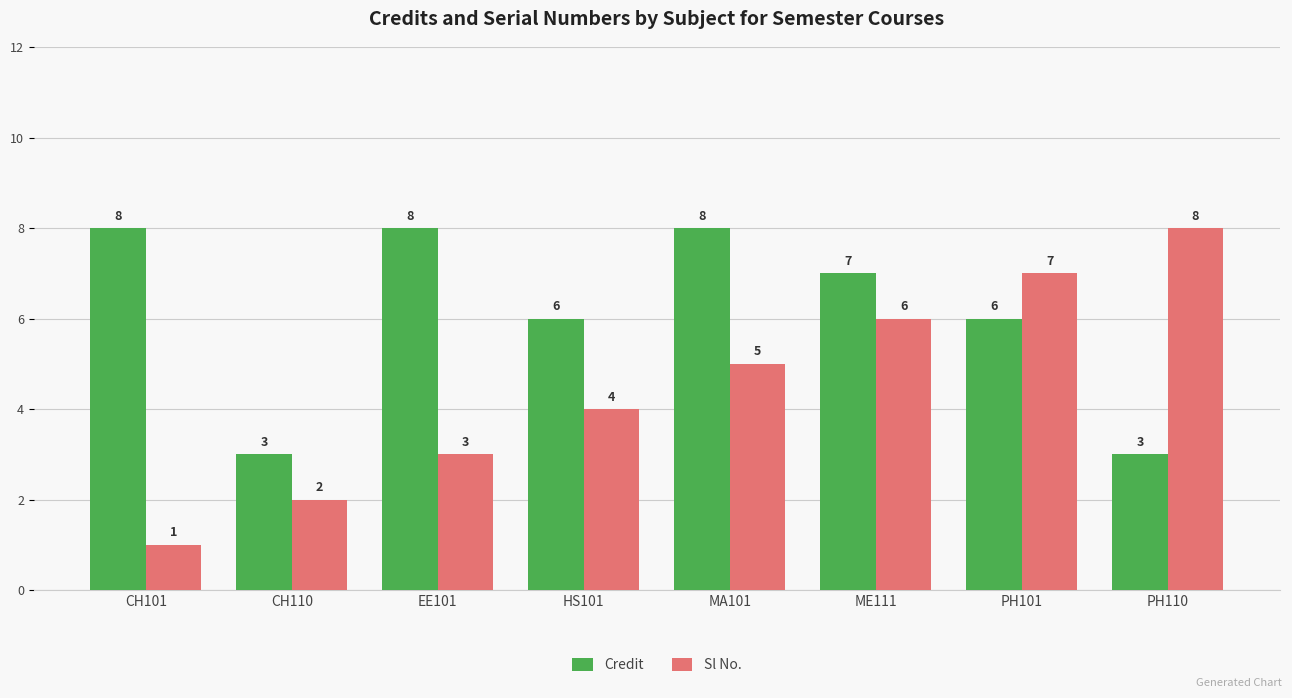

What is the average value of the Credit series?

6